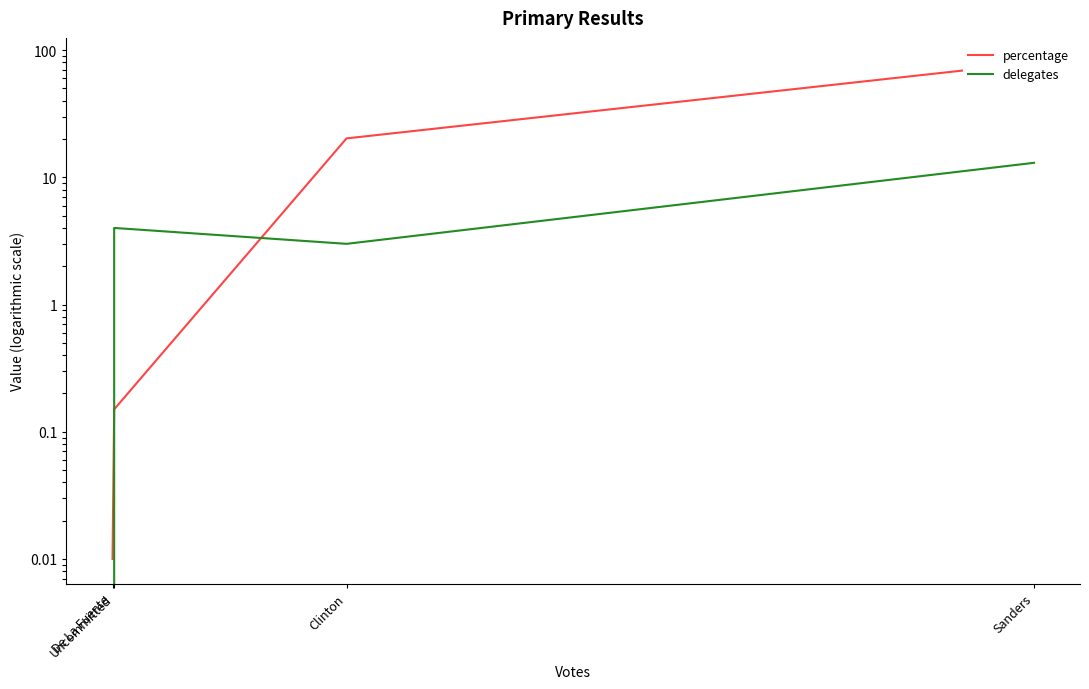

The percentage series shows 0.0 at De La Fuente. True or false?

False